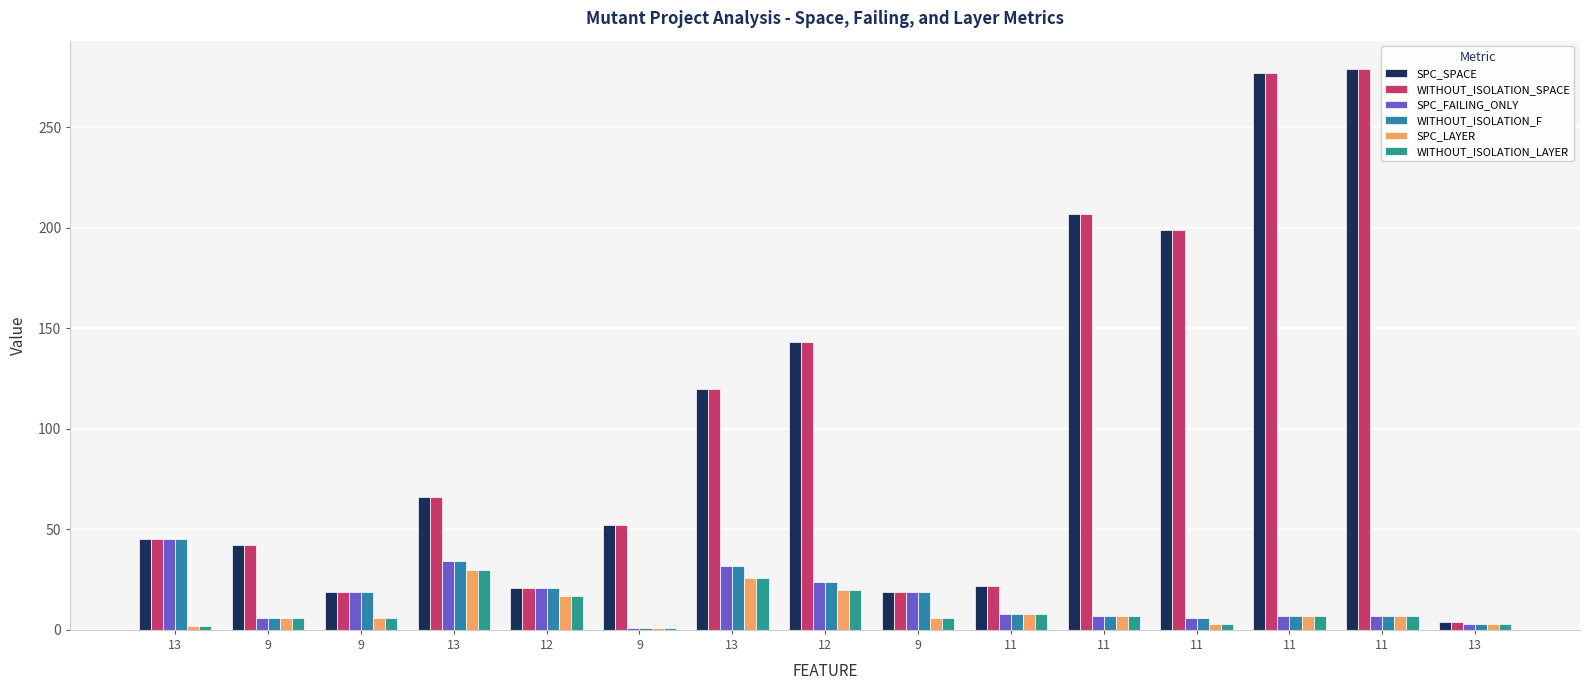

How many values in the WITHOUT_ISOLATION_SPACE series are below 52?

7